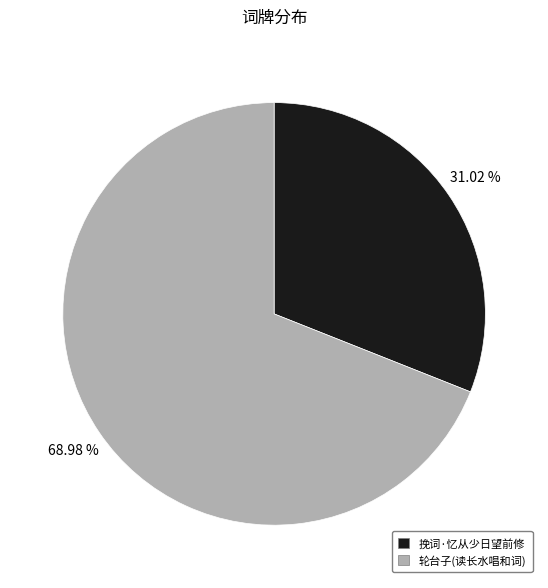

Combined, do 挽词·忆从少日望前修 and 轮台子(读长水唱和词) account for over 50%?

Yes